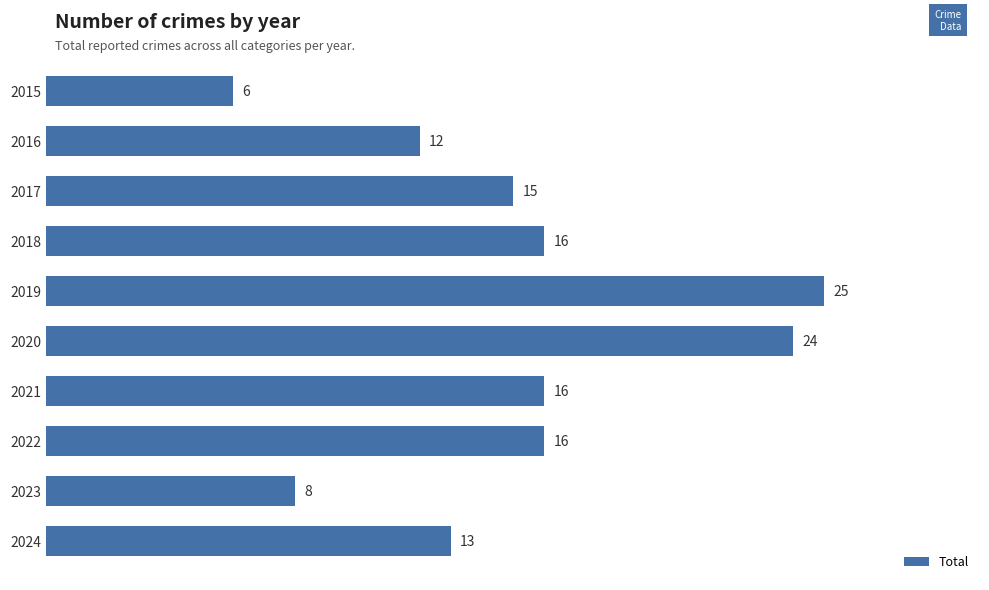

What is the greatest value displayed?

25